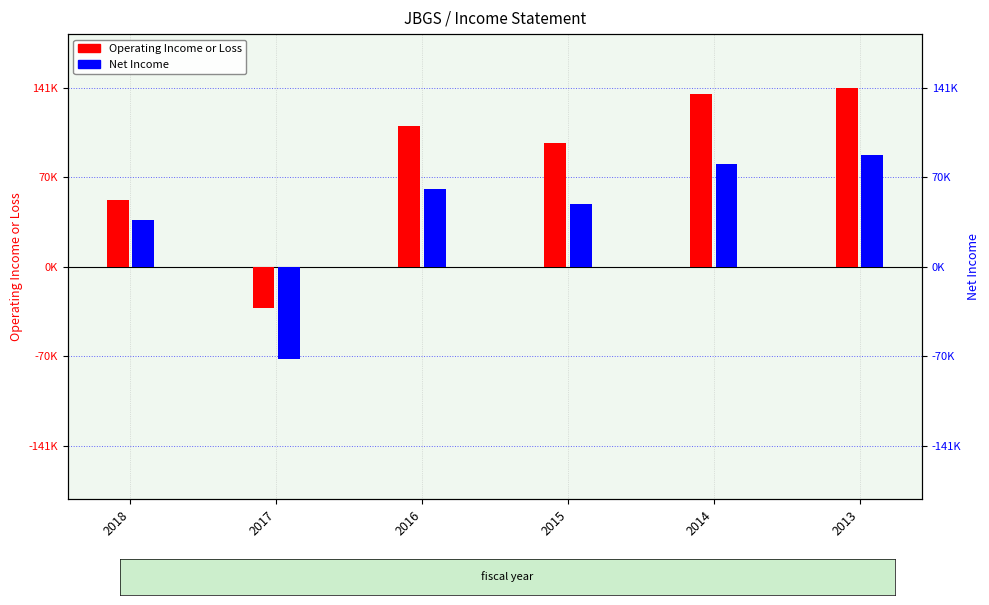

Which series has the widest spread of values?

Operating Income or Loss